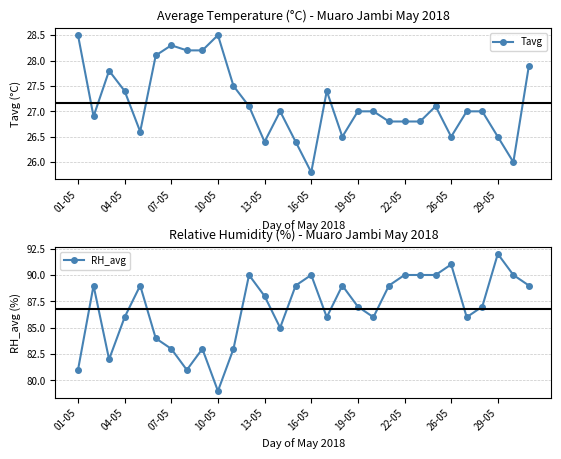

At which label does Tavg reach its minimum?

16-05